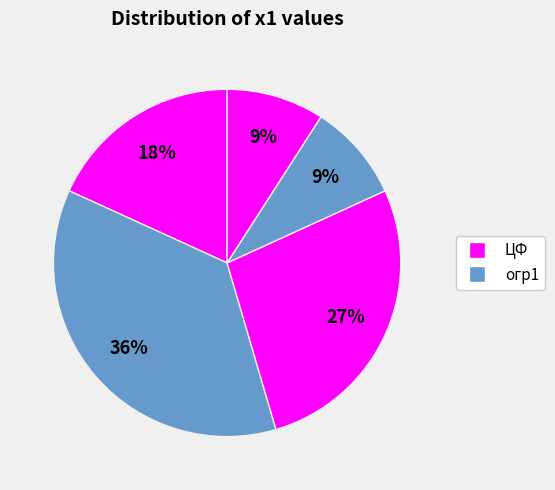

How many slices are in this pie chart?

5